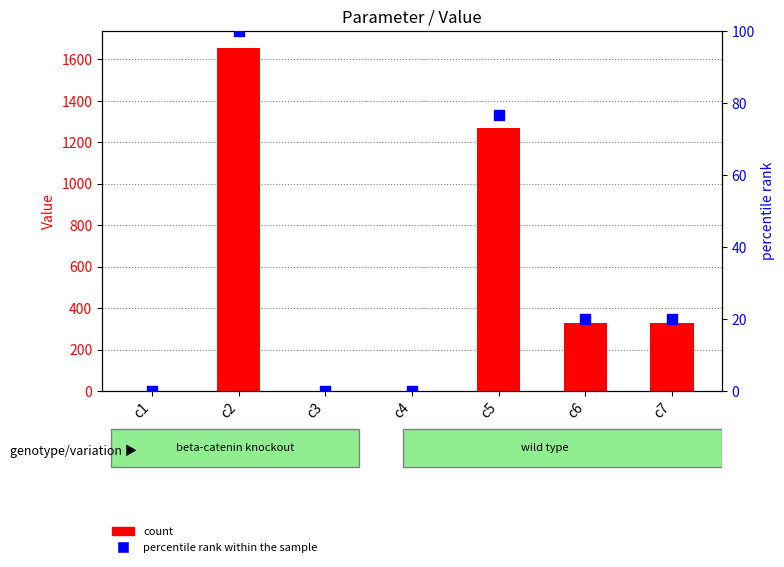

What are all the series names shown in the legend?

count, percentile rank within the sample